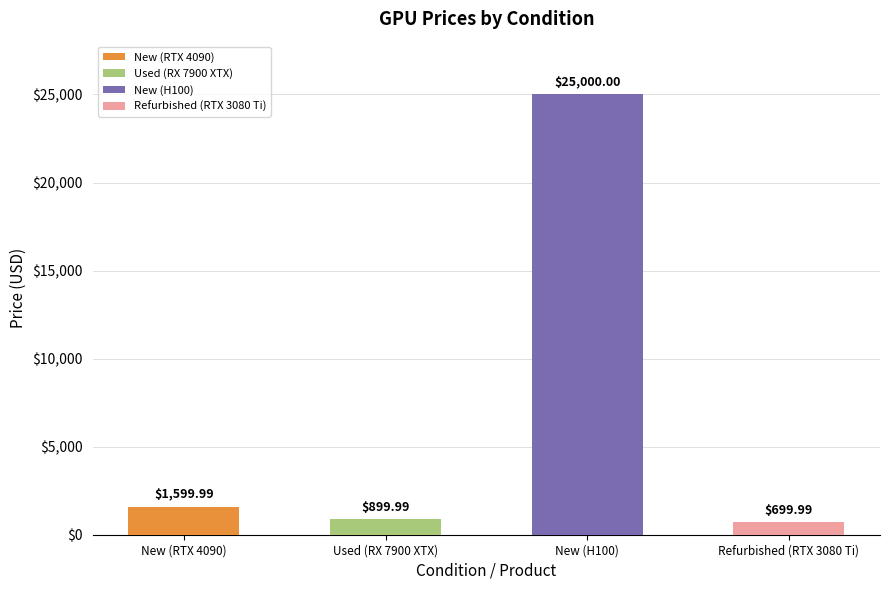

What is the ratio of the value at Used (RX 7900 XTX) to the value at New (RTX 4090)?

0.6